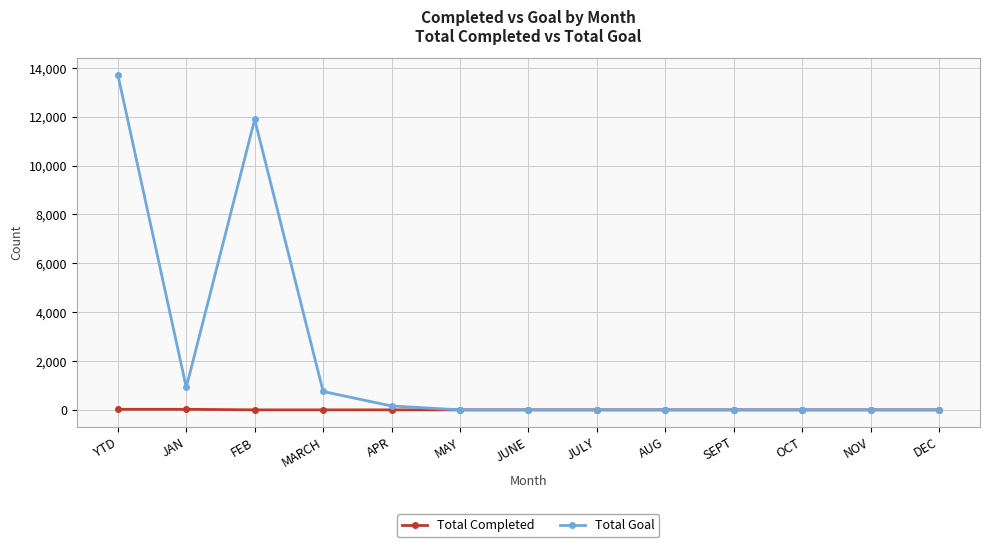

What is the value of the Total Completed point at the 2nd from the left?

23